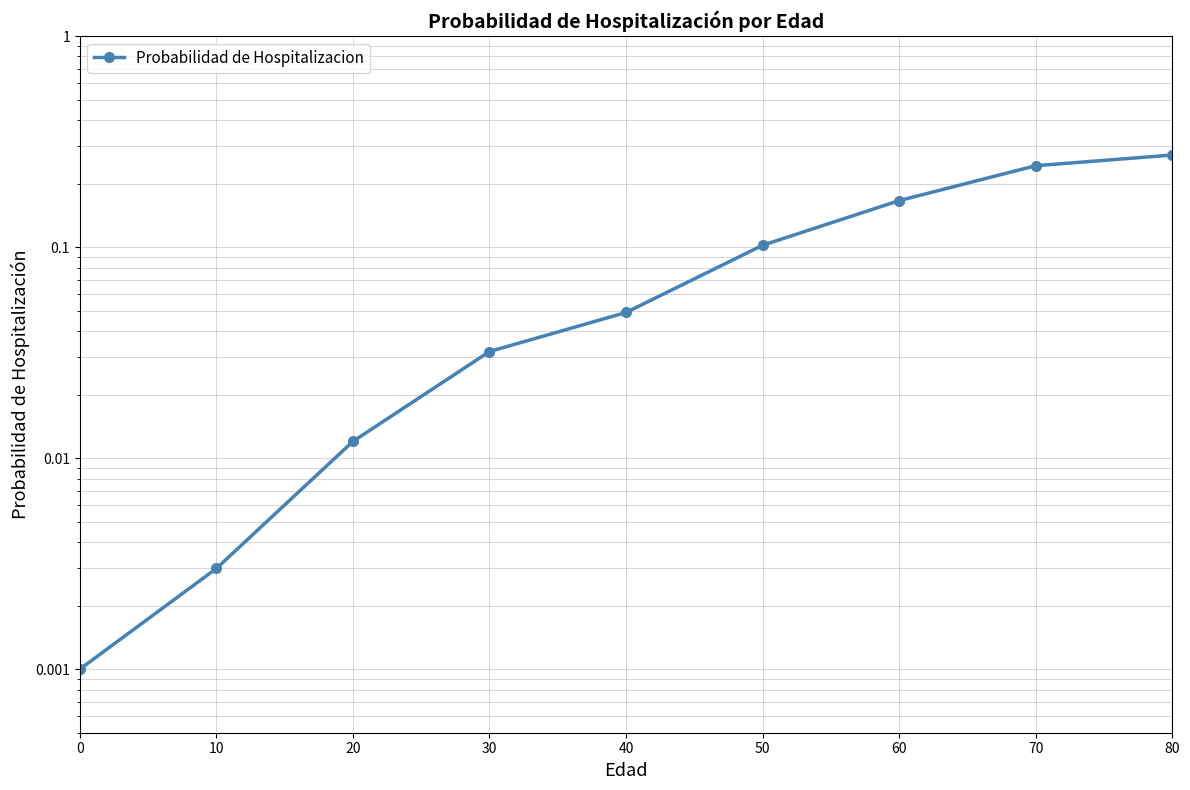

What is the difference between the values at 70 and 10?

0.2